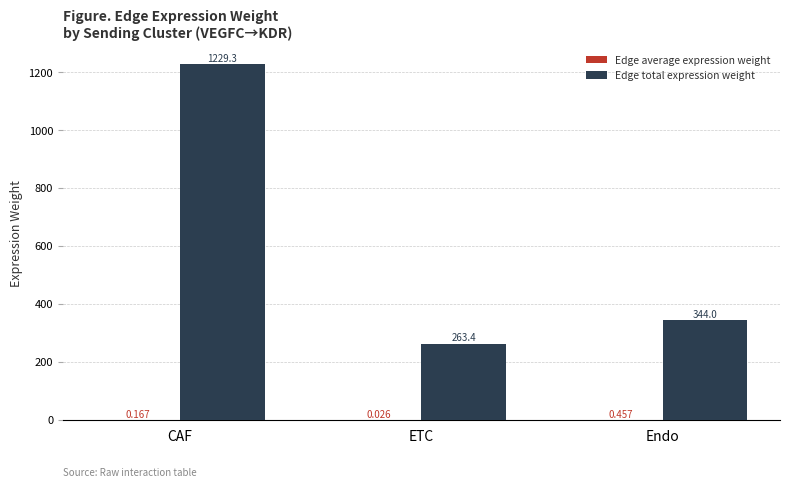

What is the average value of the Edge total expression weight series?

612.2